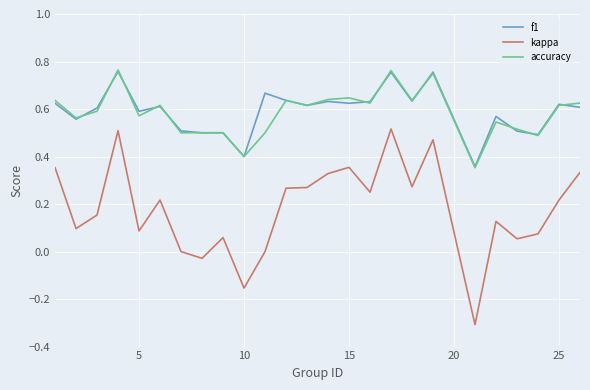

True or false: f1 and kappa intersect in this chart.

False